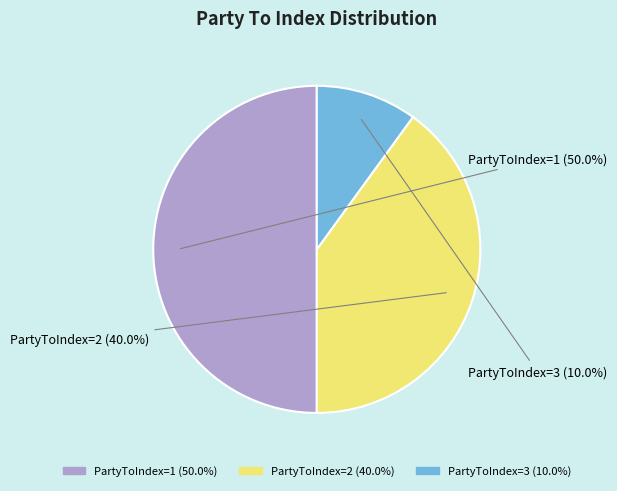

What is the largest slice in the pie chart?

PartyToIndex=1